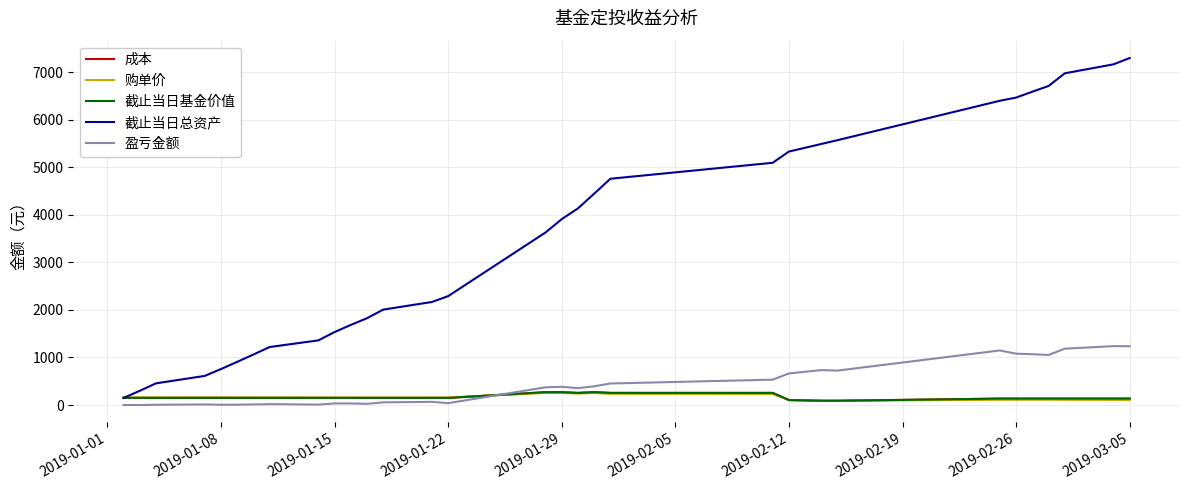

After their last crossing, which series has the higher values: 截止当日基金价值 or 购单价?

截止当日基金价值